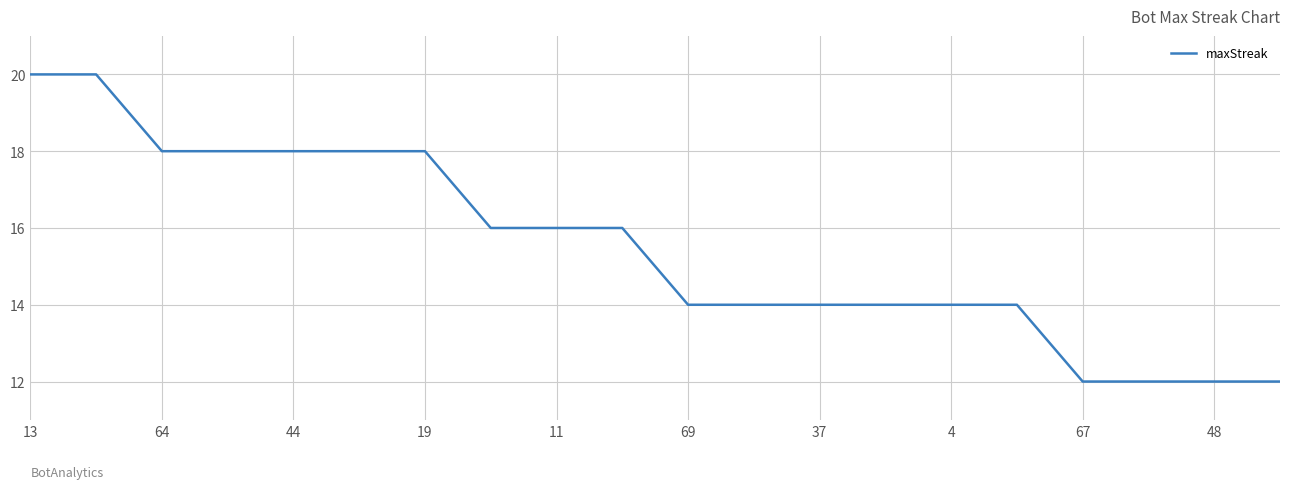

What is the maximum value shown in the chart?

20